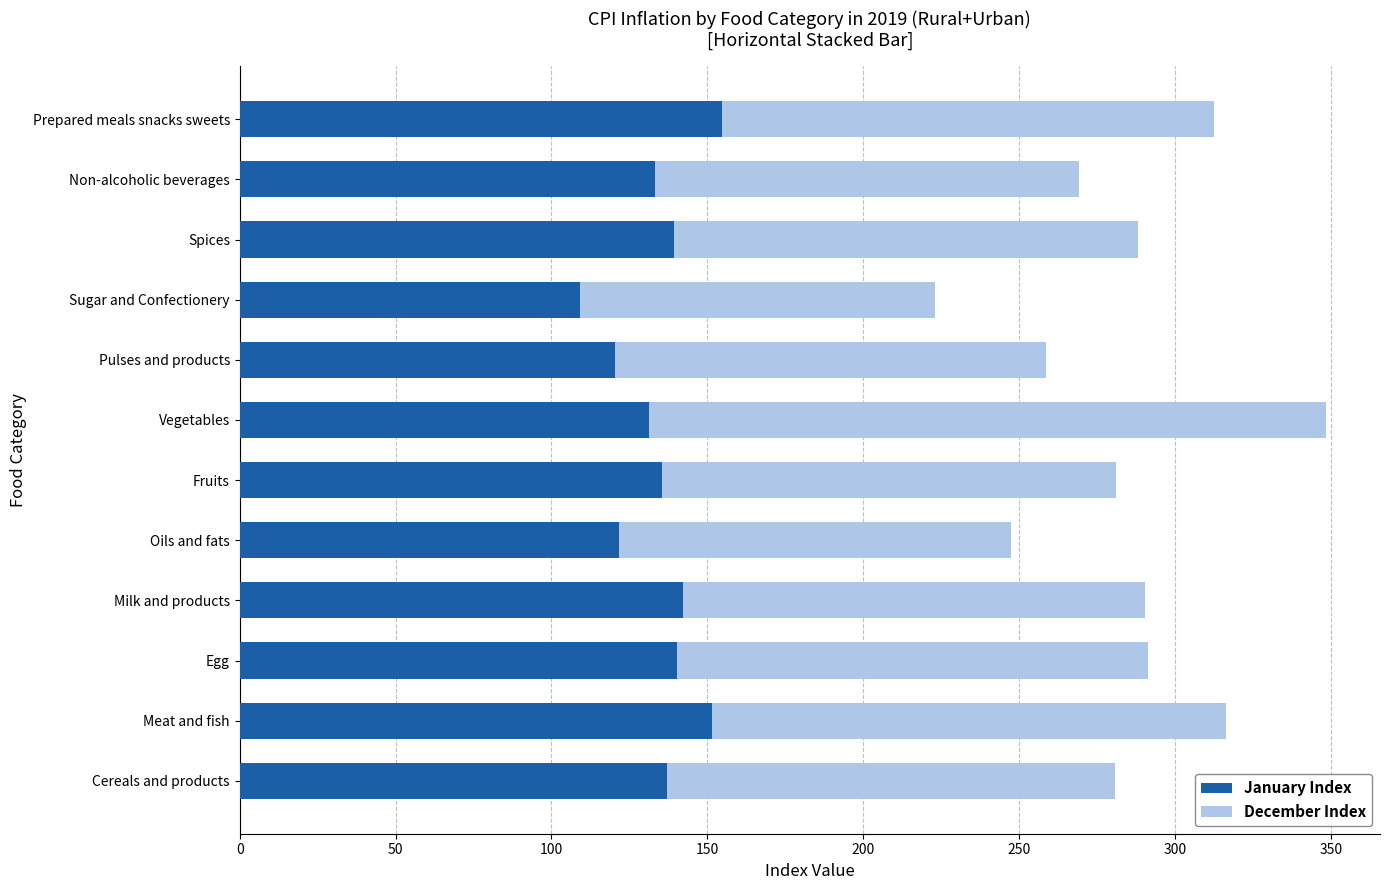

At which category is the sum across all series the highest?

Vegetables